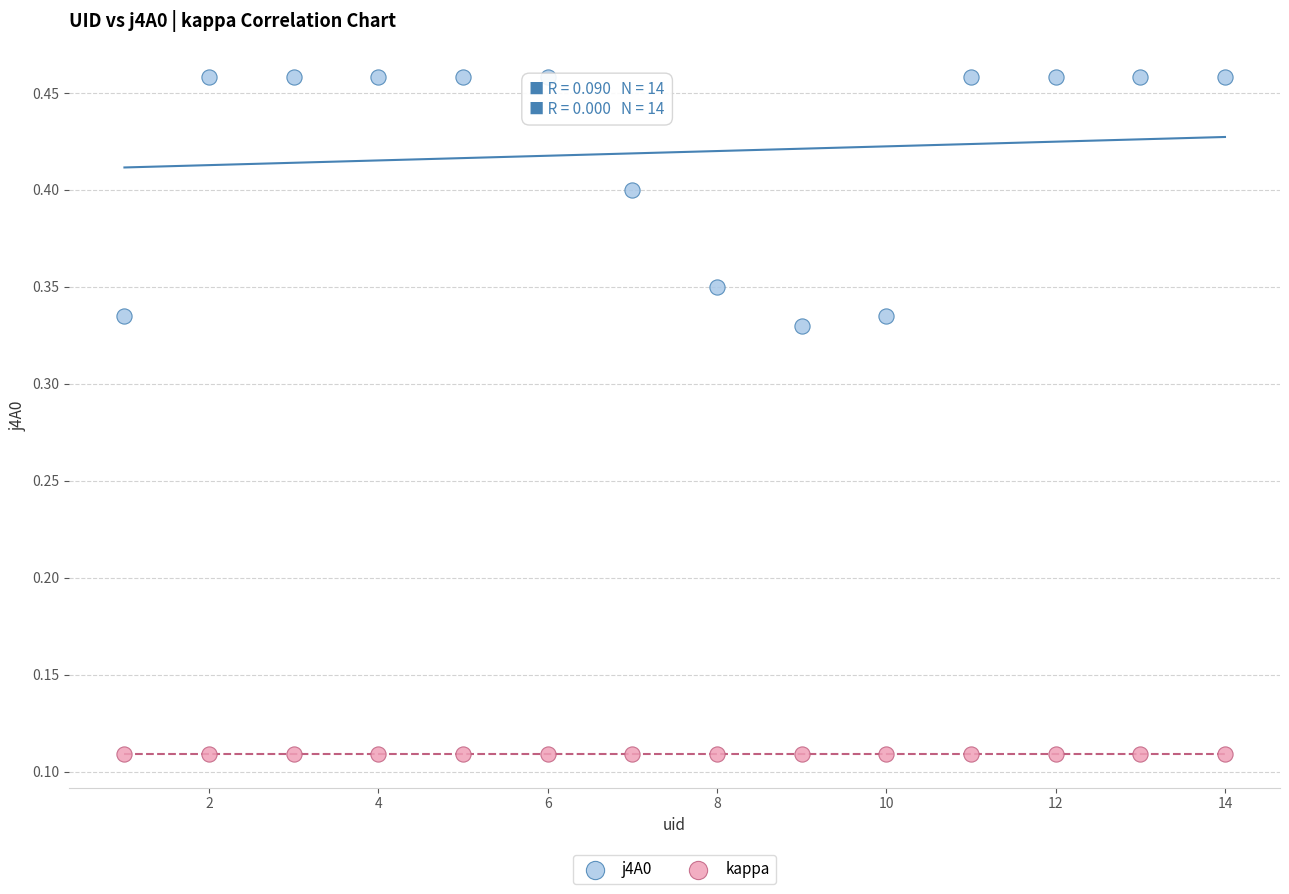

What are all the series names shown in the legend?

j4A0, kappa